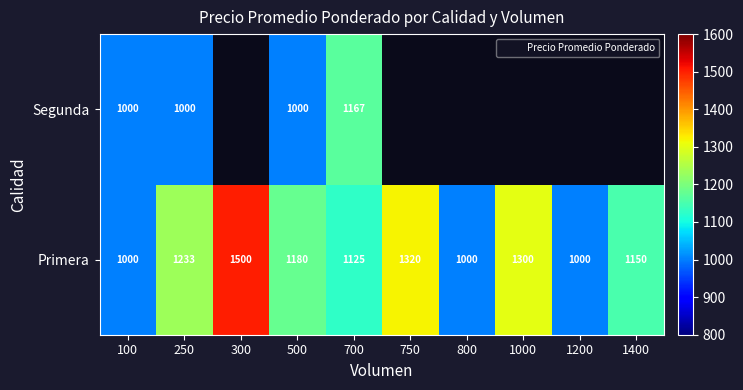

Is it true that Segunda equals 1167 at 700?

True